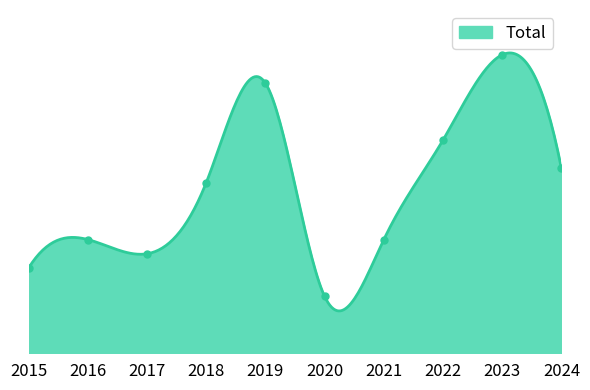

What is the smallest value displayed?

4